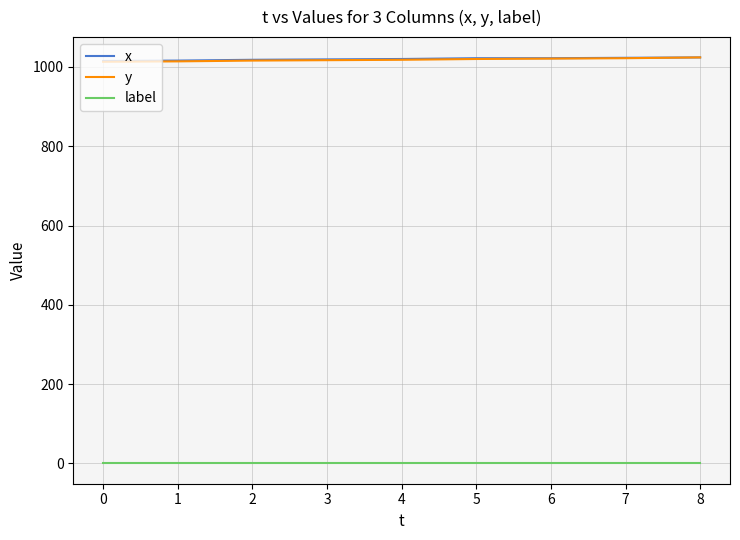

What is the highest value of the x series?

1024